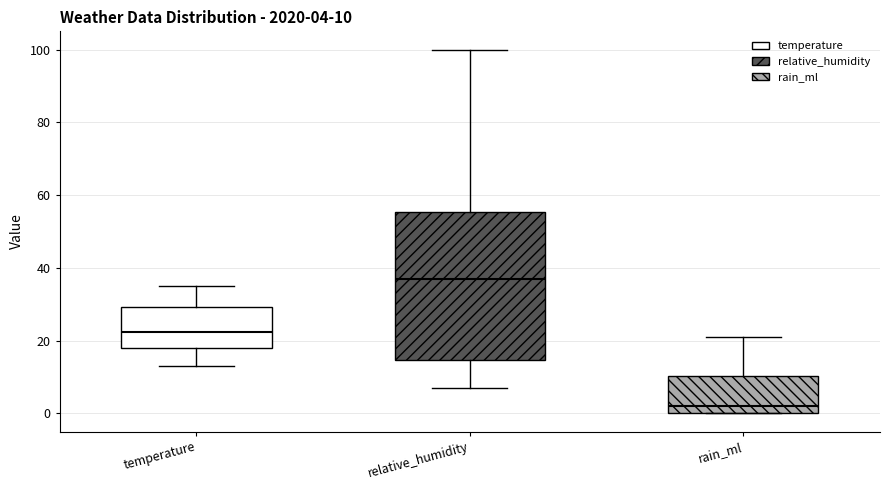

Which box's median line is the highest?

relative_humidity